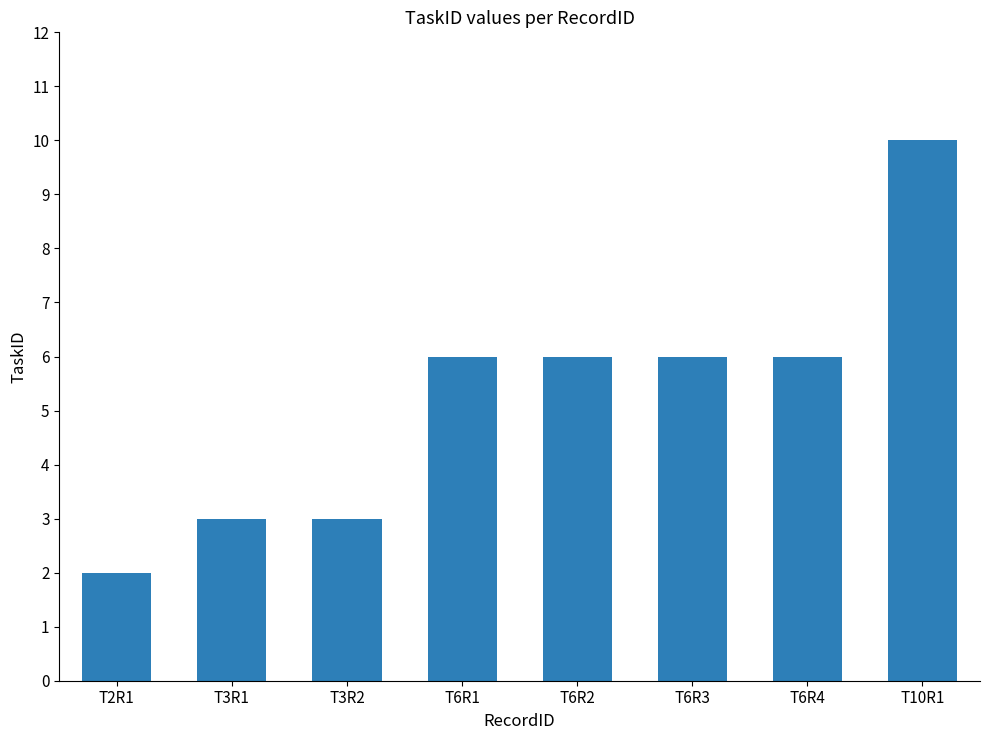

Which label corresponds to the smallest value in the chart?

T2R1